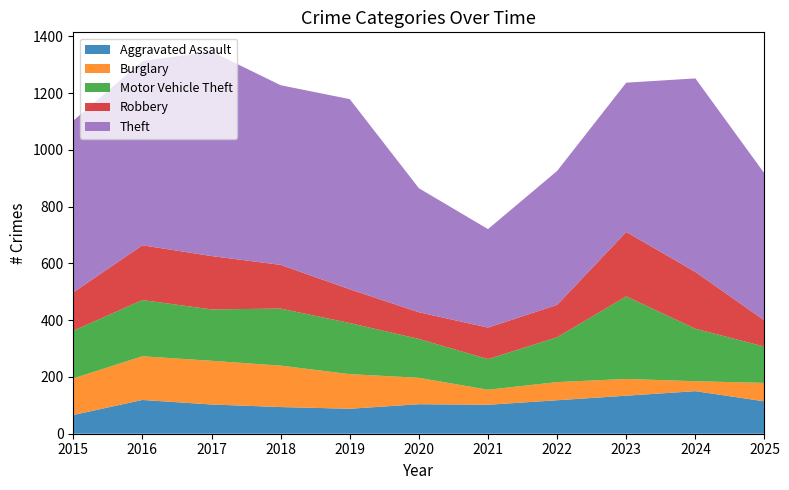

Reading left to right, list all the values displayed in this chart.

Aggravated Assault: 66	119	103	94	88	104	102	118	134	150	114
Burglary: 129	154	154	146	122	93	53	64	59	35	65
Motor Vehicle Theft: 168	198	181	201	180	137	108	158	291	185	128
Robbery: 135	193	188	154	119	94	111	114	227	200	92
Theft: 605	649	721	633	670	437	347	472	526	682	518